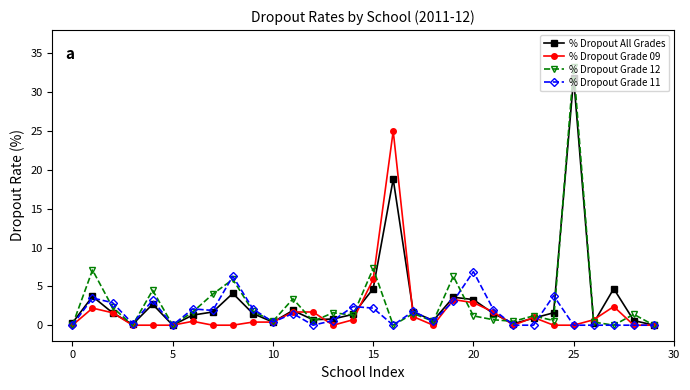

Which series has the widest spread of values?

% Dropout Grade 12